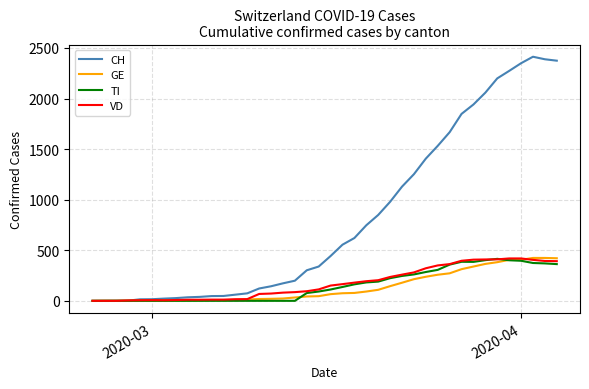

Which series has the largest total across all categories?

CH